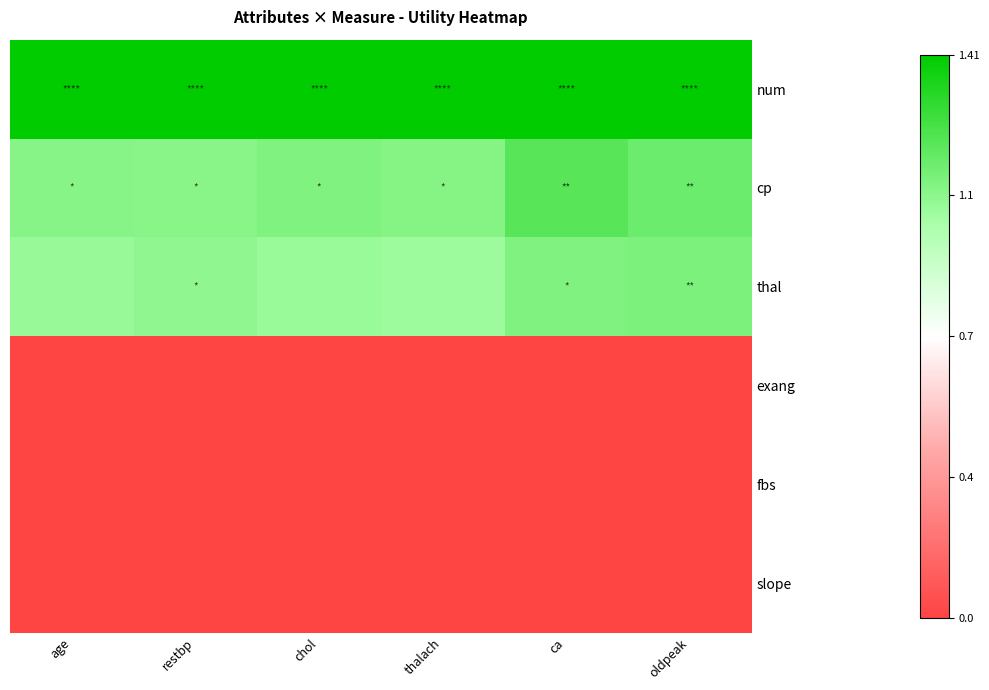

At which category is the sum across all series the highest?

ca